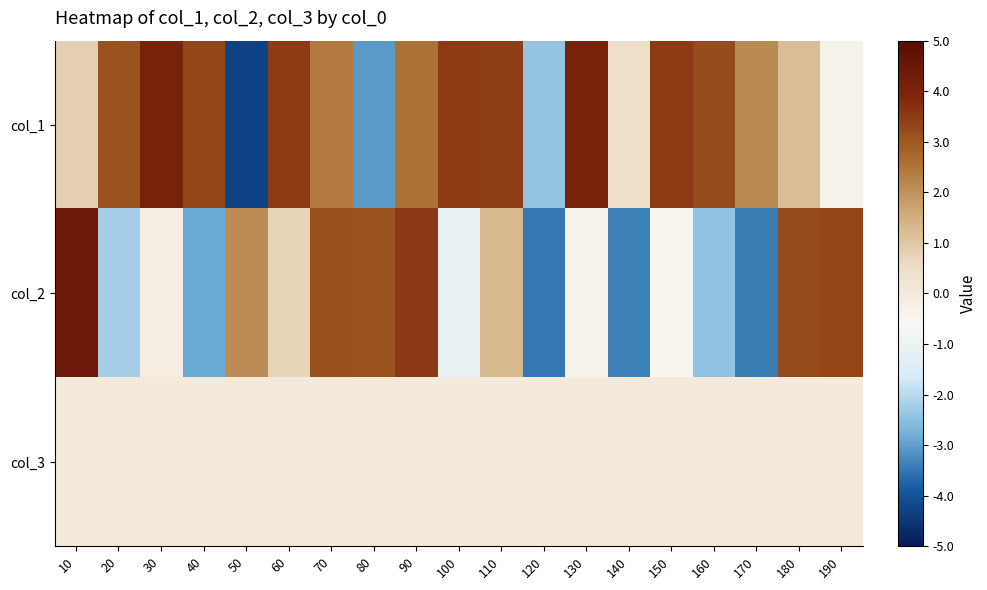

Rank the series by their maximum value, from lowest to highest.

col_3, col_1, col_2